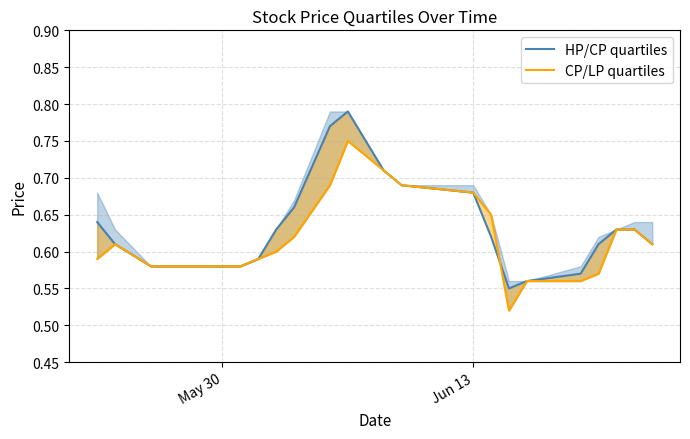

How many lines are shown in the chart?

2